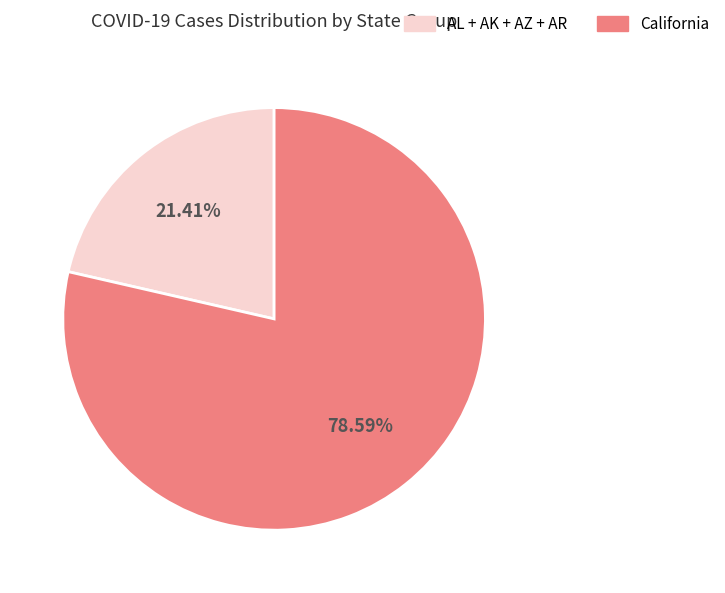

Is there any slice that represents more than half of the pie?

Yes